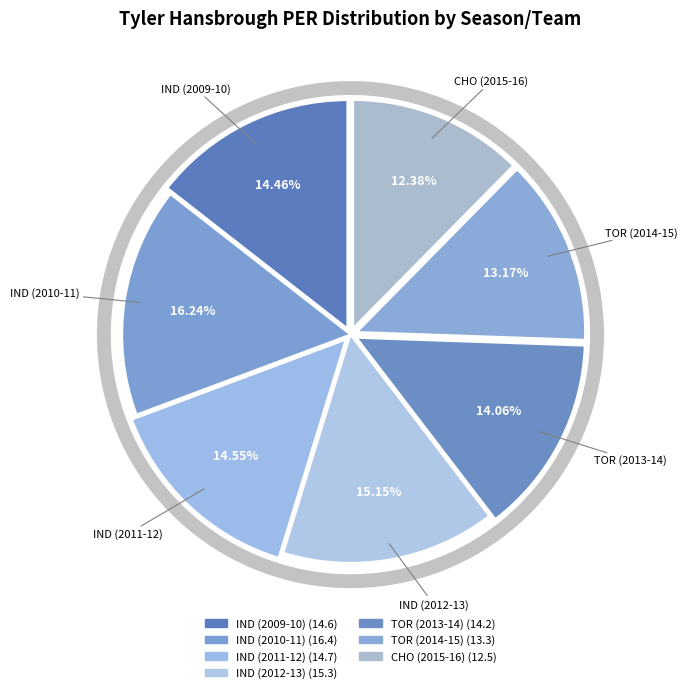

Is it true that CHO (2015-16) is 27% of the pie?

False